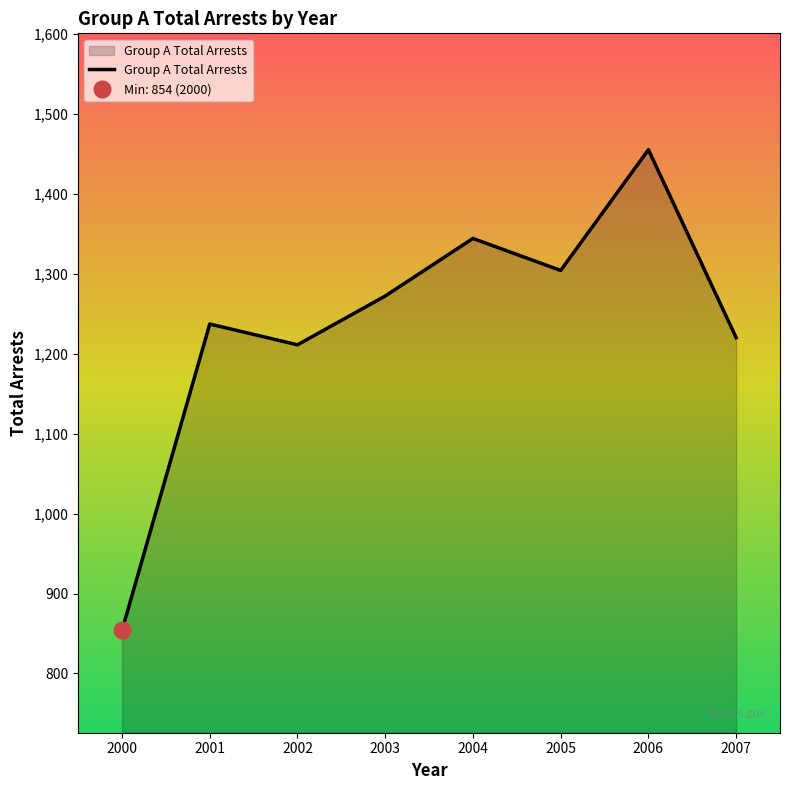

At which label does the data first exceed 1272?

2004